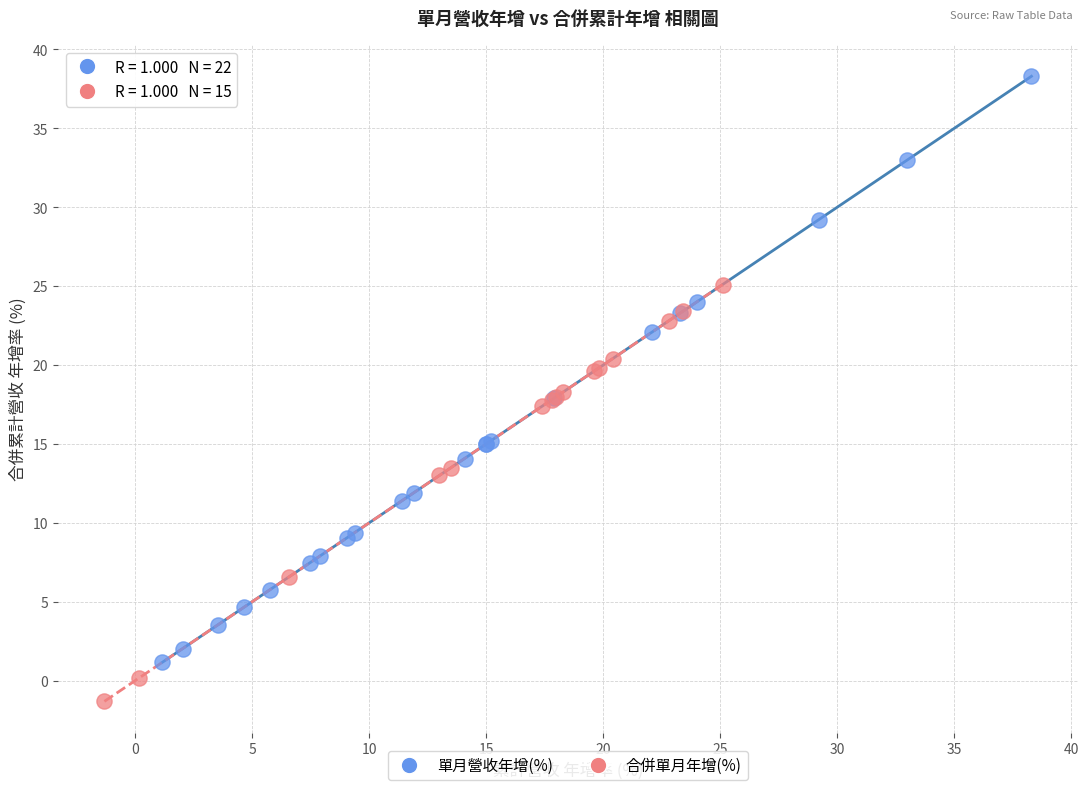

Which series contains the lowest Y value?

合併單月年增(%)